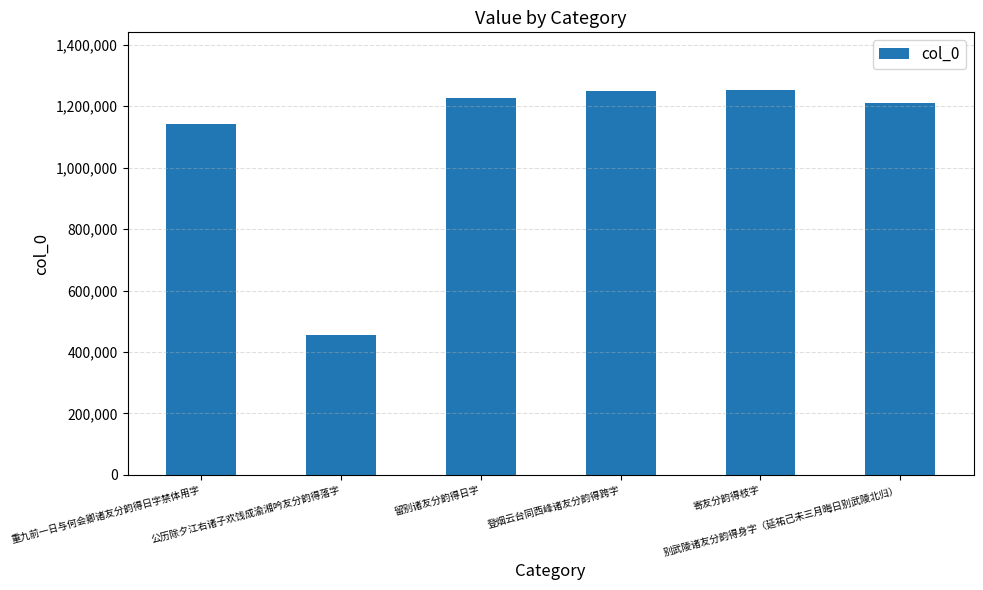

What is the label of the 5th bar from the right?

公历除夕江右诸子欢饯成渝湘吟友分韵得落字